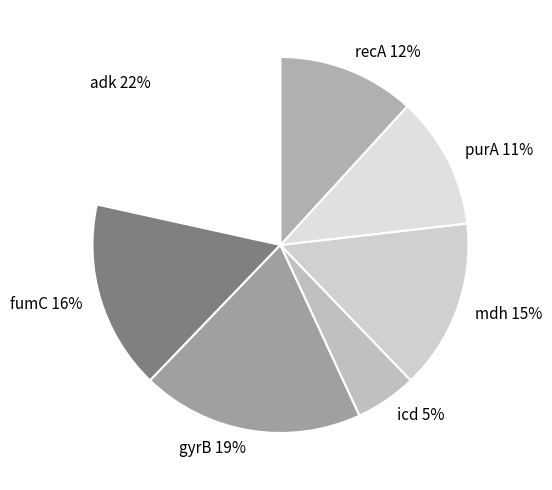

To the nearest percent, what is the combined percentage of gyrB and recA?

31%